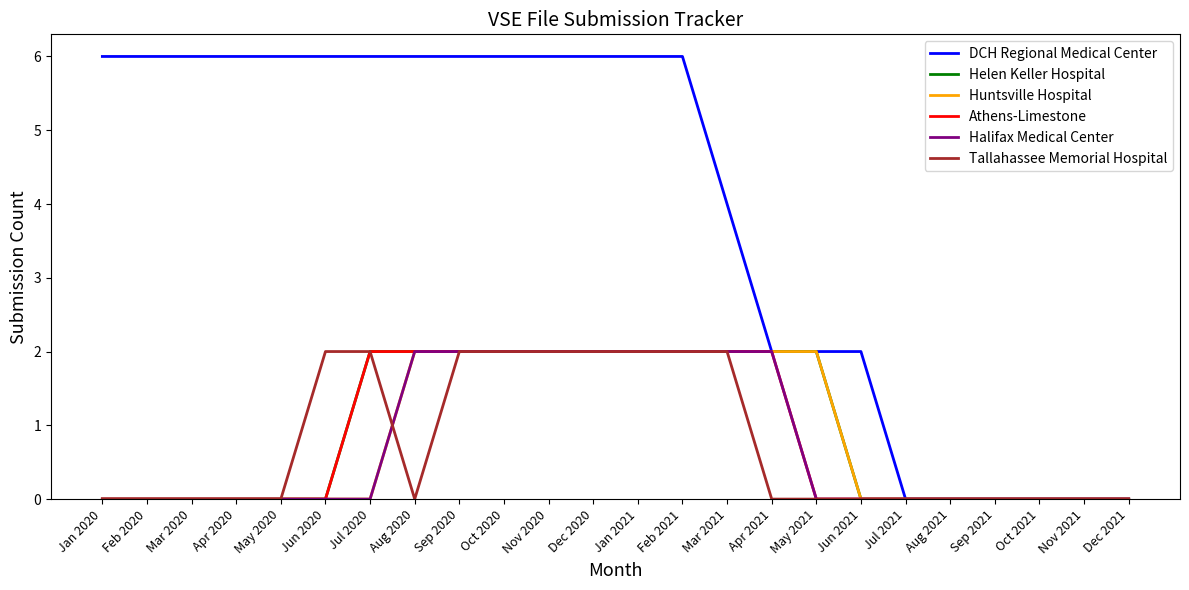

What is the total value across all series at Aug 2020?

14